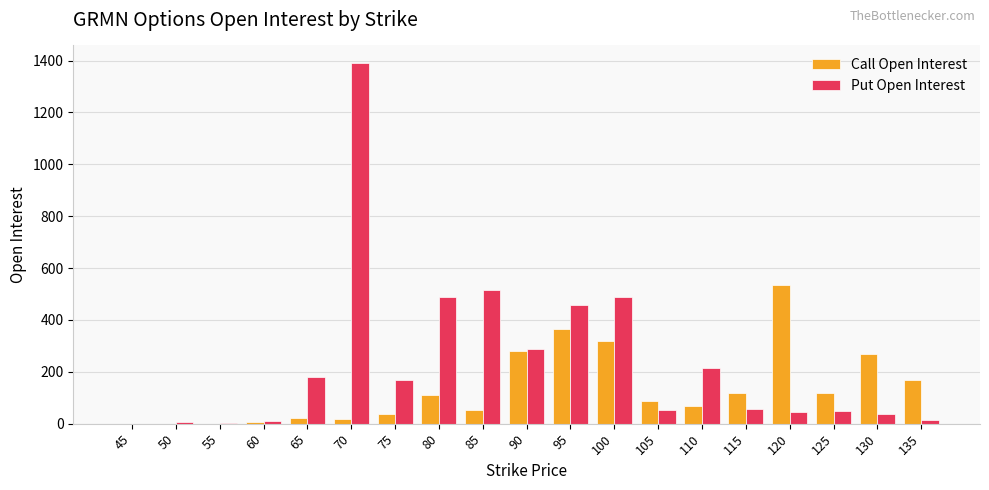

At which category is the sum across all series the highest?

70